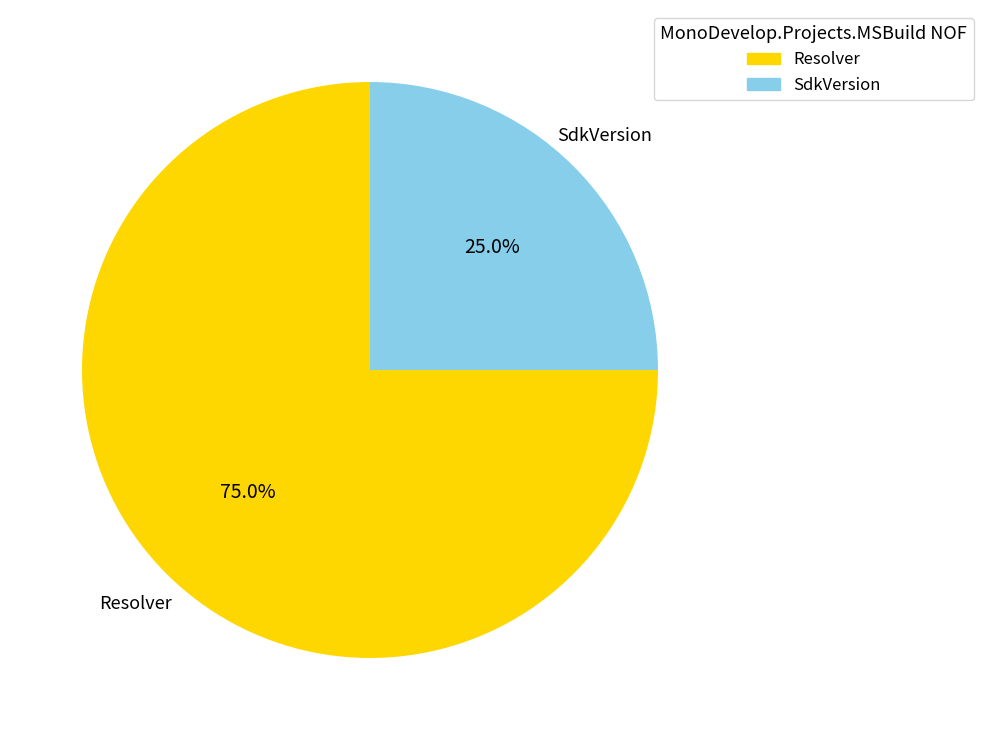

What percentage is NOT represented by SdkVersion?

75.0%